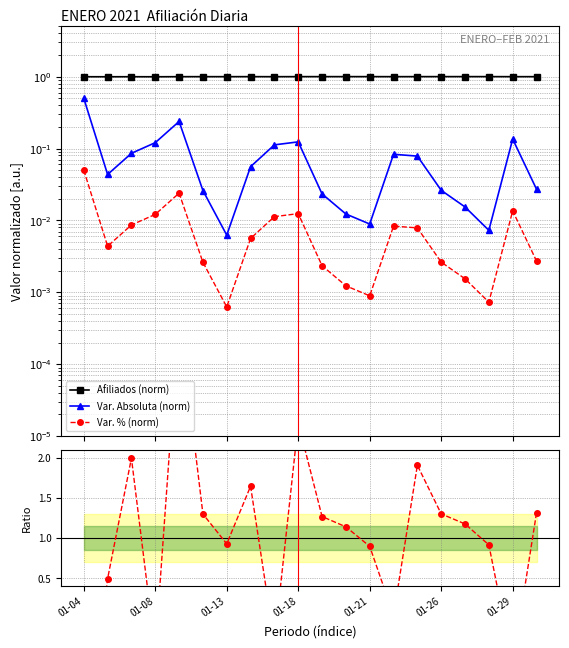

What is the average value of the Var. Absoluta (norm) series?

0.1